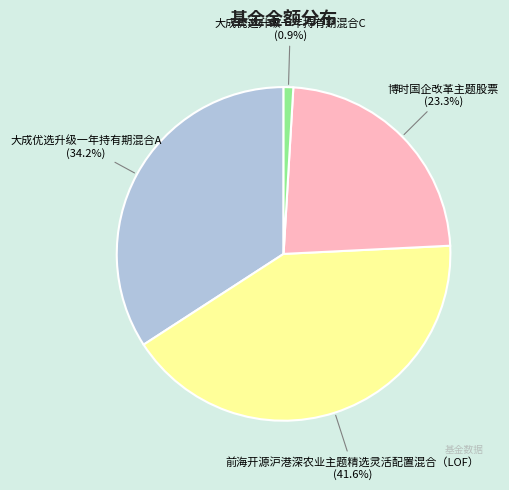

Is it true that 大成优选升级一年持有期混合C is 1% of the pie?

True